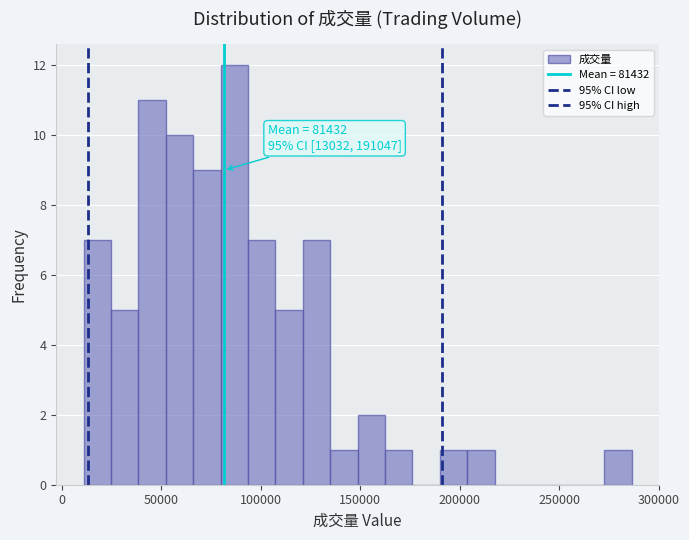

Read against the x-axis, roughly where is the centre of the tallest bar?

85000